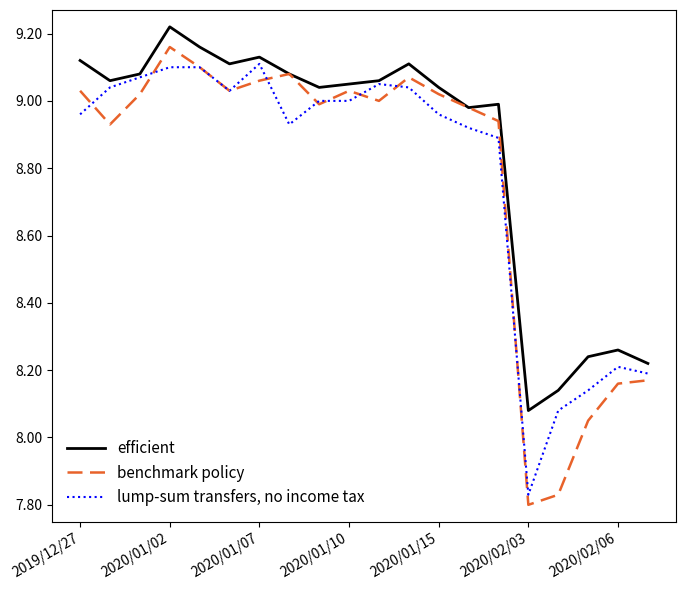

Which series has the largest range (max minus min)?

benchmark policy